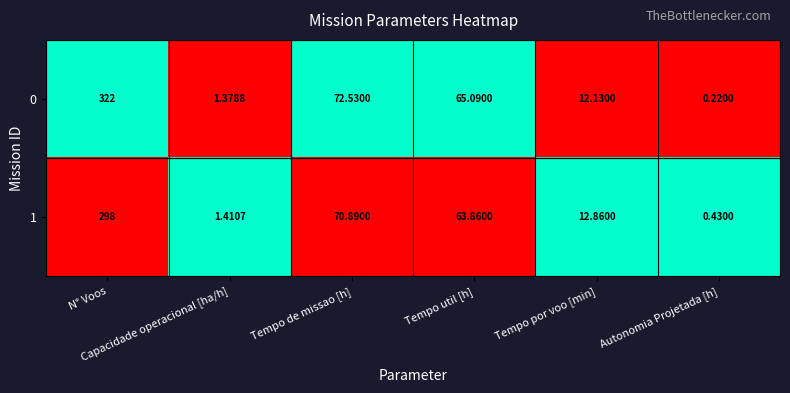

How many values in the 0 series exceed 65?

3